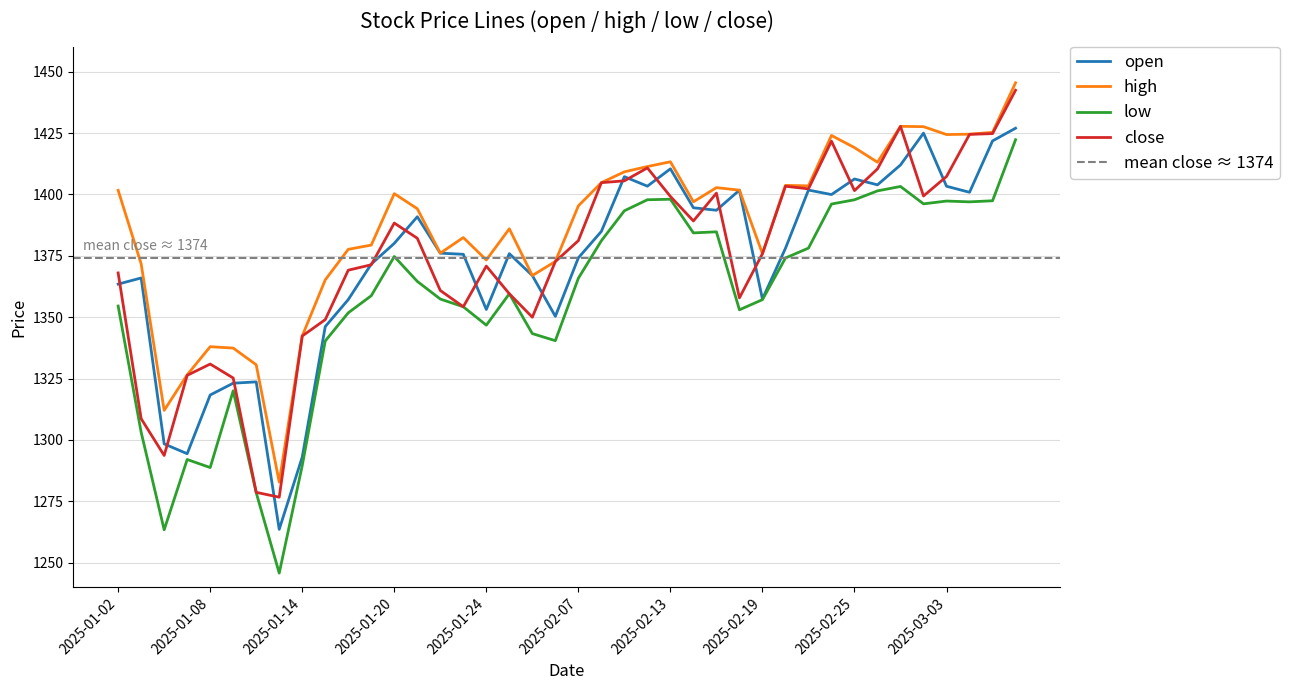

How many data points in high are above 1396?

20